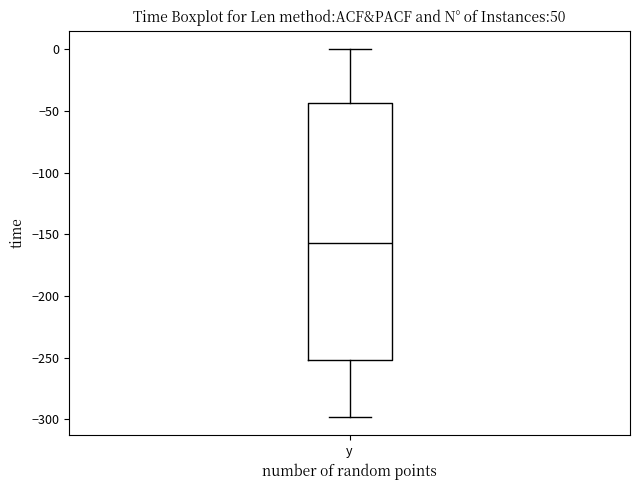

Read this box plot against the y-axis: the position of the median line, the range covered by the box, and the ends of both whiskers. The values are not printed on the chart, so give them approximately, as read against the axis.

median -155, box -250 to -45, whiskers -300 to 0